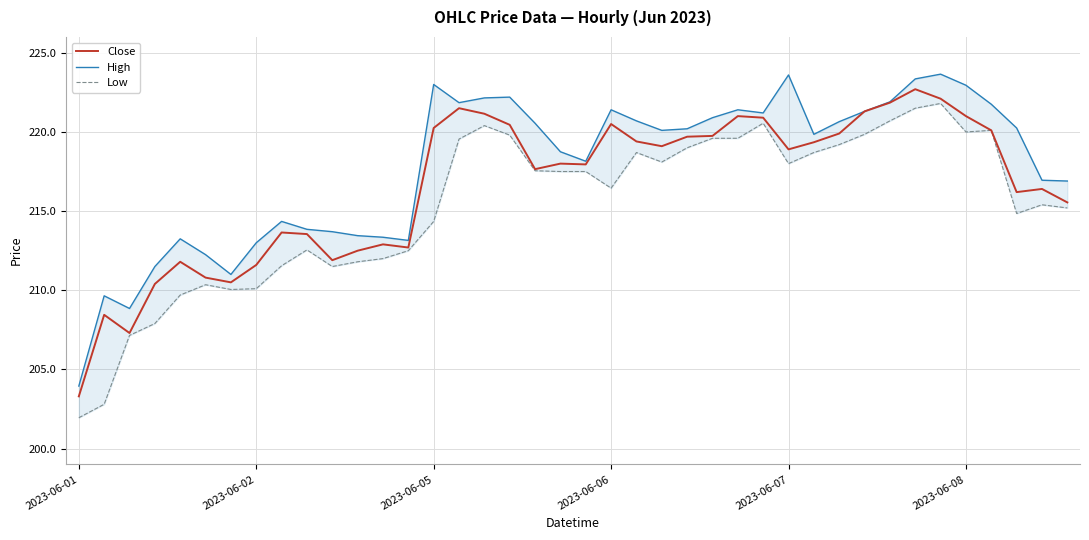

Which series has the largest range (max minus min)?

Low